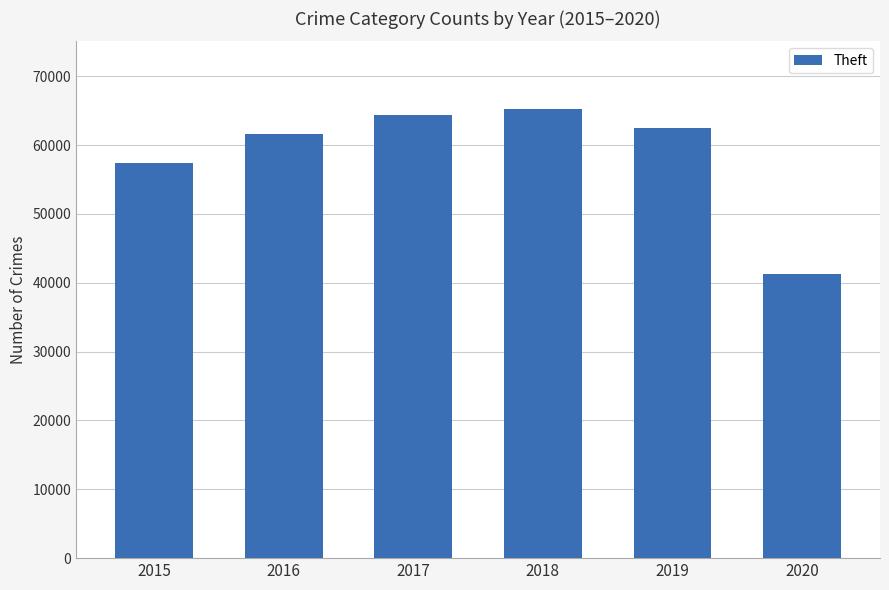

What is the approximate value at 2017, to the nearest 50?

64400